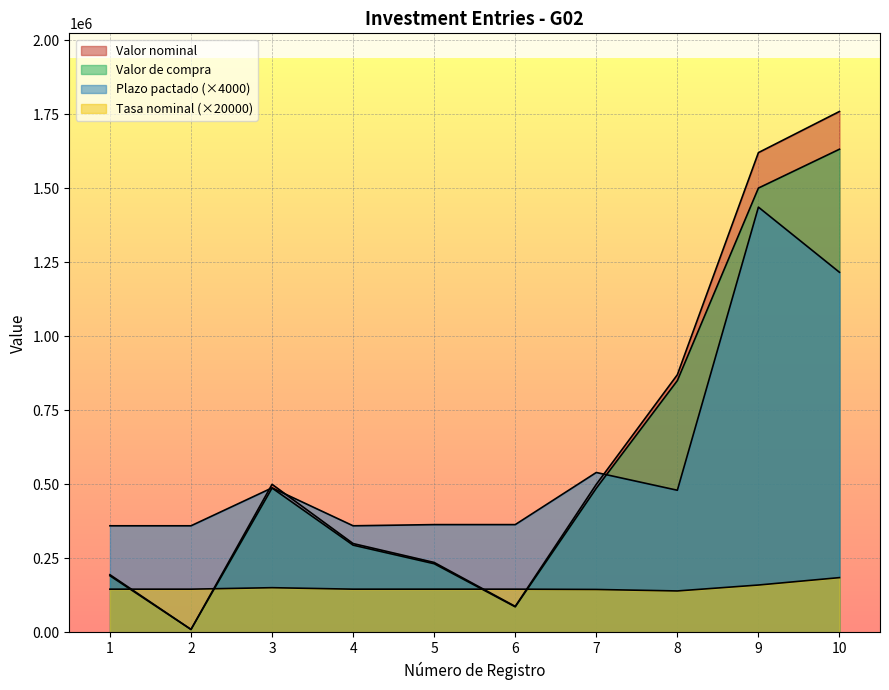

Which series changed the most between 4 and 7?

Valor nominal